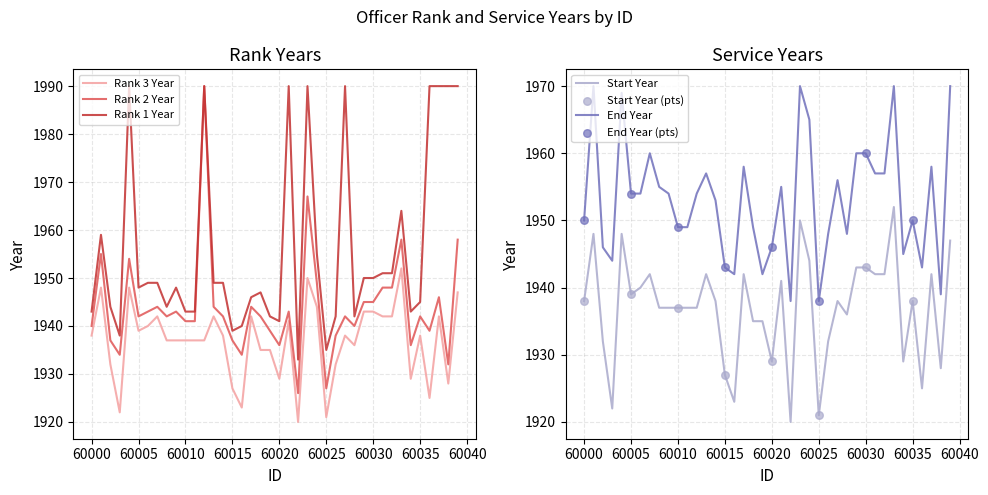

Which series has the largest total across all categories?

Rank 1 Year